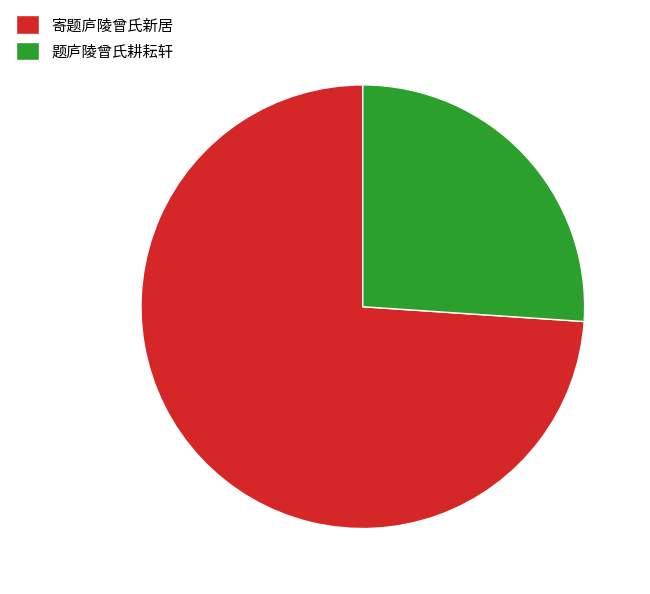

Which slice is the smallest?

题庐陵曾氏耕耘轩